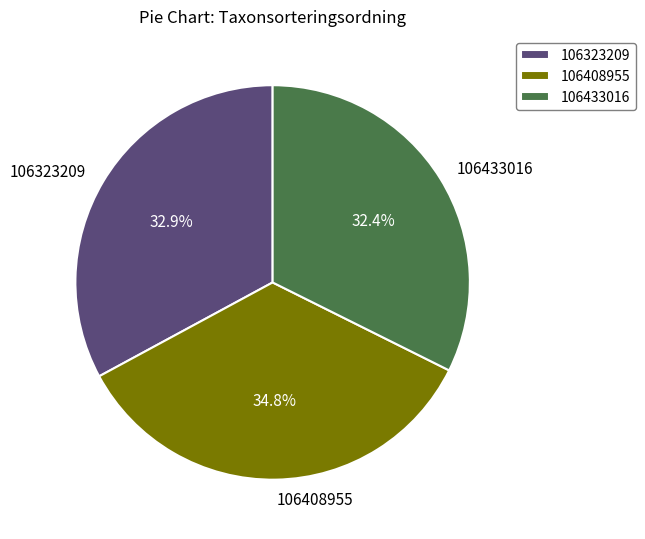

Which slice is the smallest?

106433016